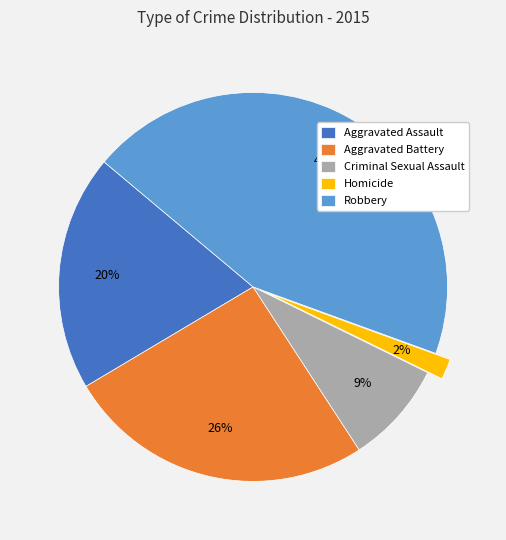

To the nearest percent, what is the difference between the Aggravated Battery and Aggravated Assault slice percentages?

6%